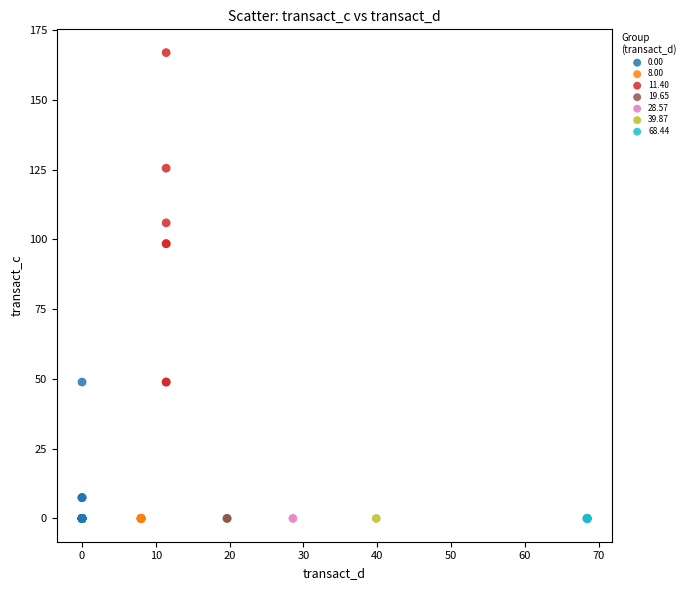

What are all the series names shown in the legend?

0.00, 8.00, 11.40, 19.65, 28.57, 39.87, 68.44